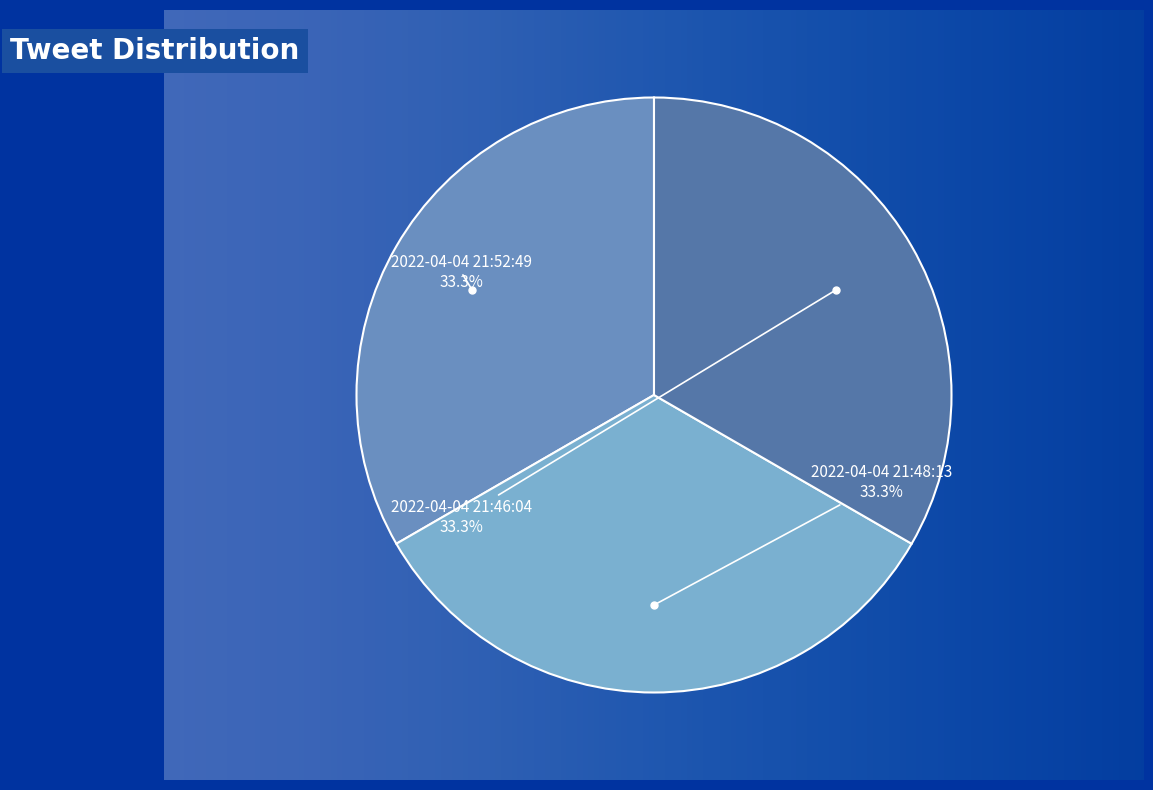

Count the number of slices in the pie.

3